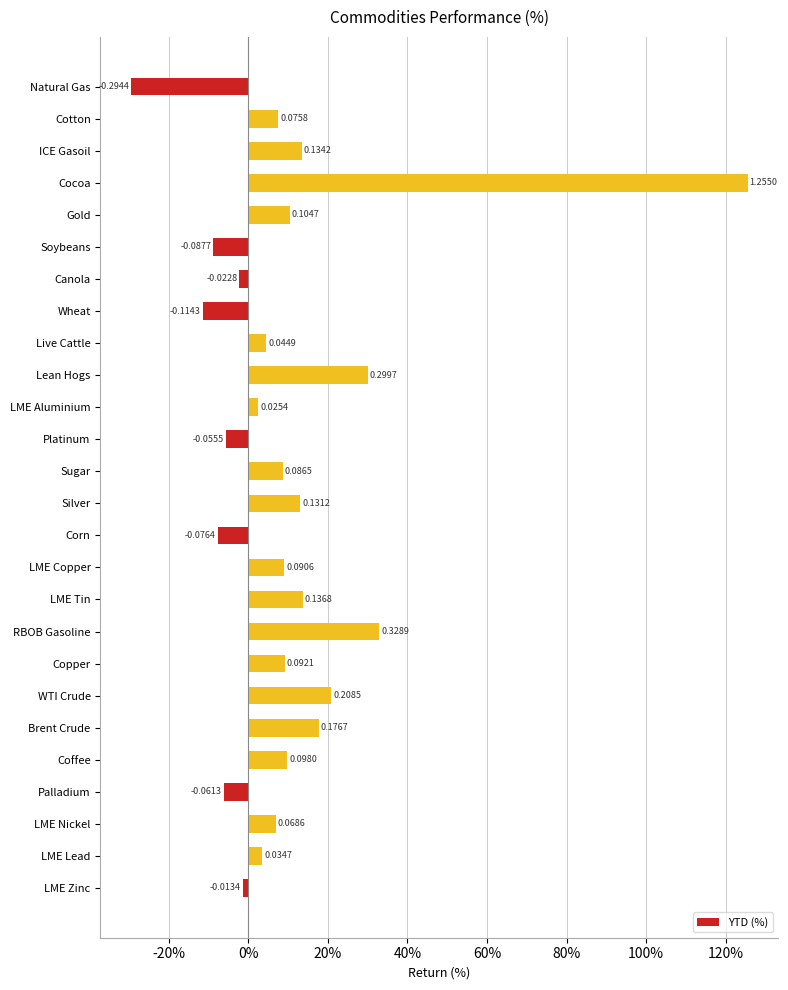

Are the bars horizontal?

Yes